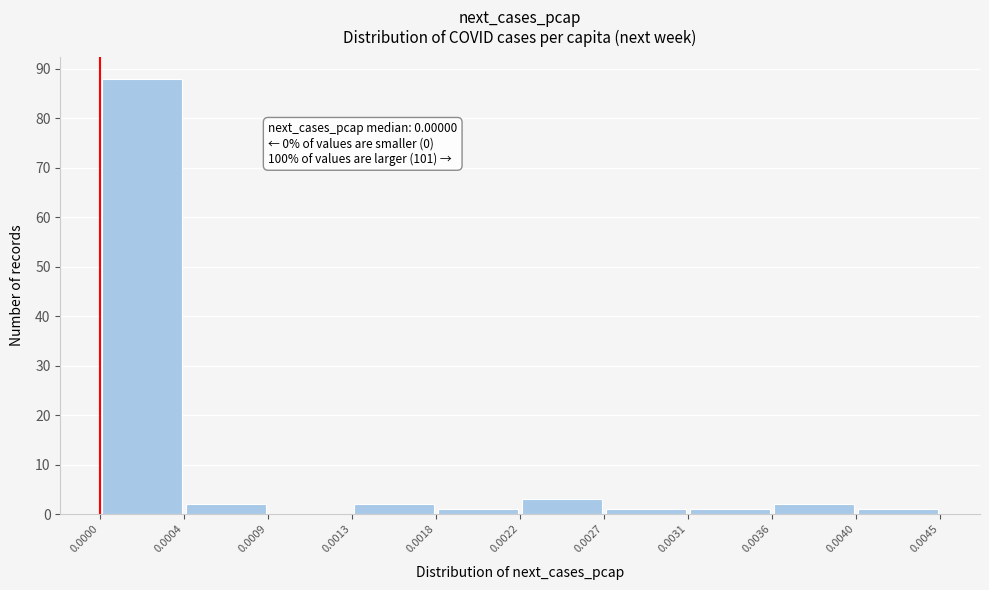

Which range on the x-axis has the tallest bar?

0.0000 to 0.0004